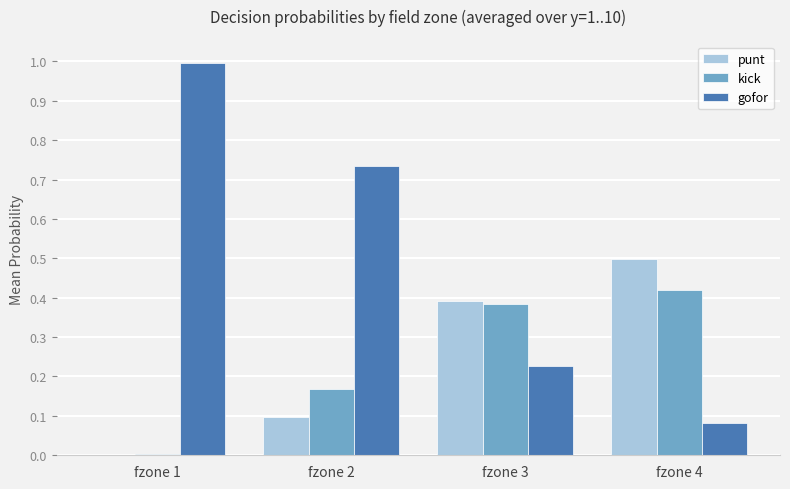

Which category has the highest value across all series?

fzone 1